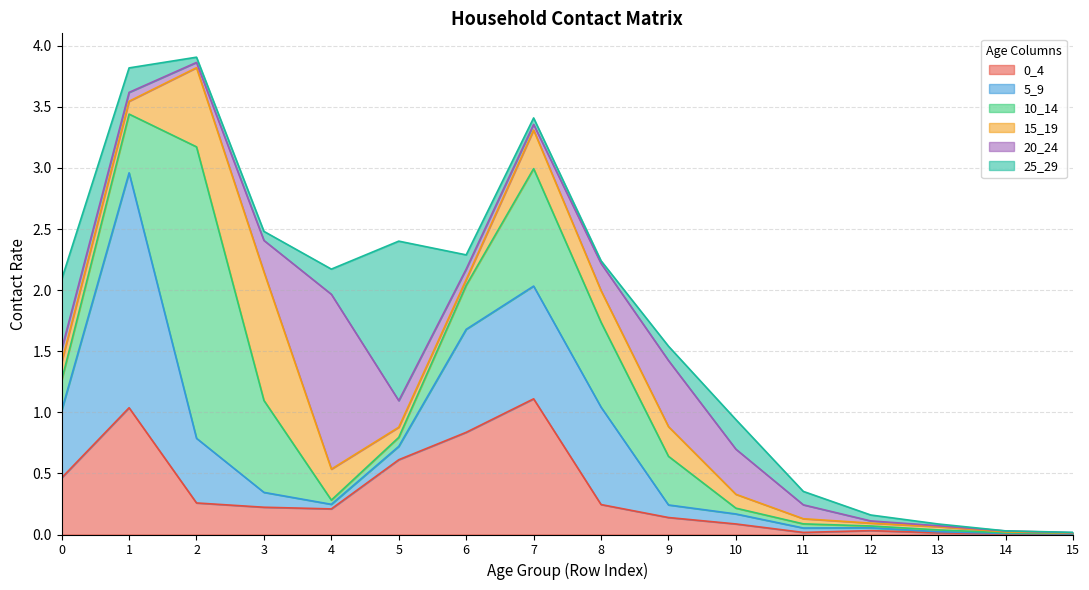

At which label is 20_24 closest to 0?

15